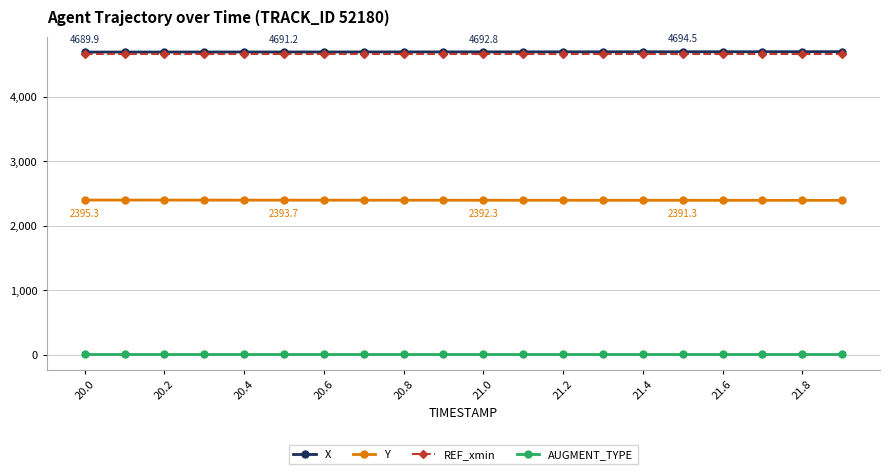

What is the difference between the maximum and second lowest values in the X series?

5.8